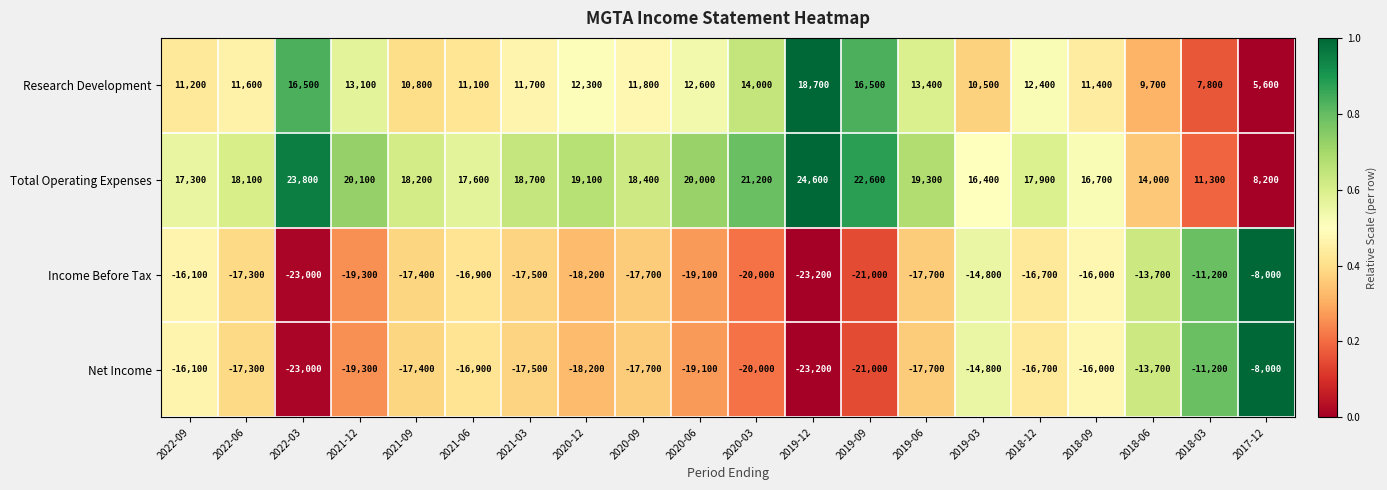

At how many categories does at least one series exceed 0?

20